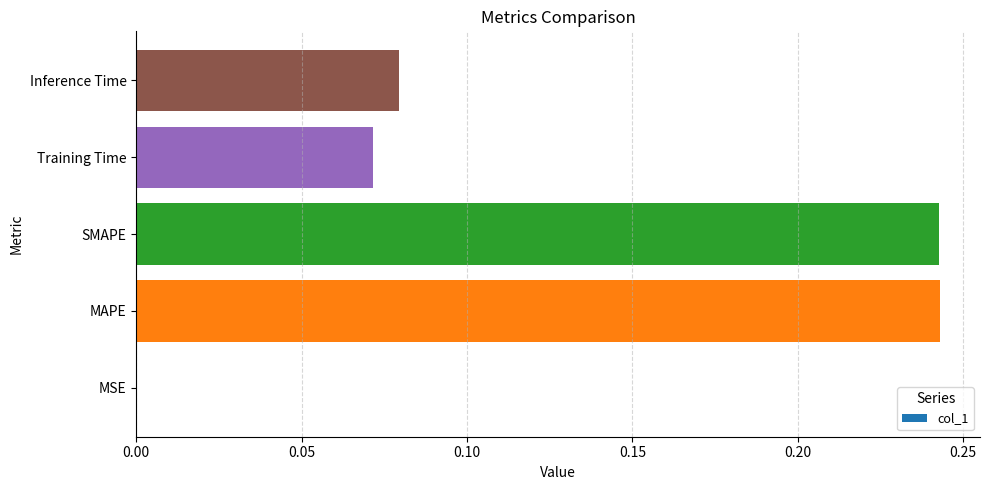

Which has a higher value, Inference Time or MAPE?

MAPE